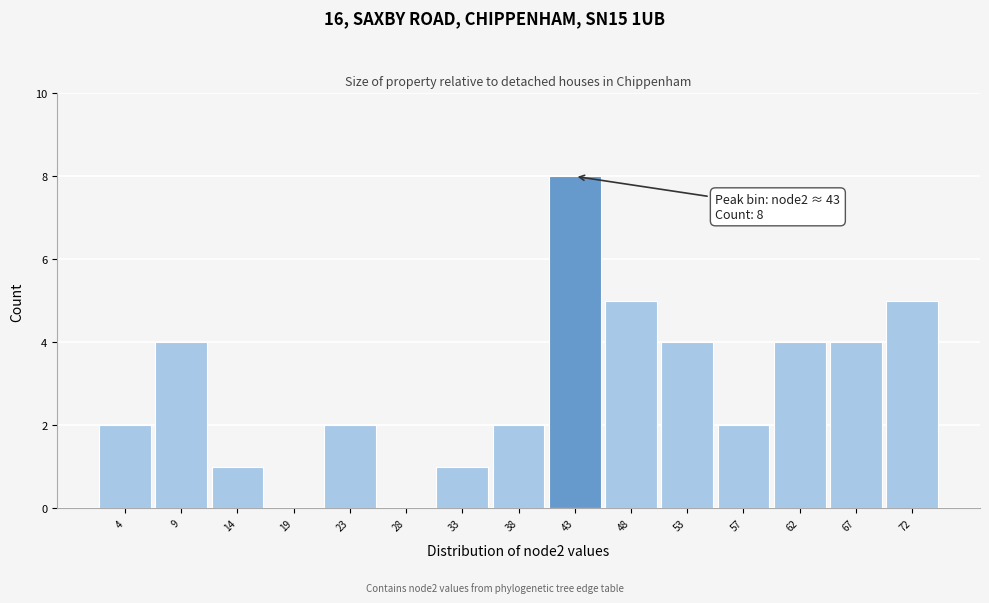

Reading left to right, what are all the values shown in this chart?

4=2	9=4	14=1	19=0	23=2	28=0	33=1	38=2	43=8	48=5	53=4	57=2	62=4	67=4	72=5